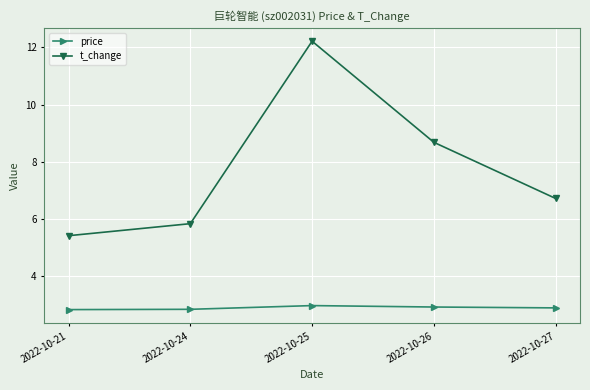

Does the chart display data point markers on the line(s)?

Yes